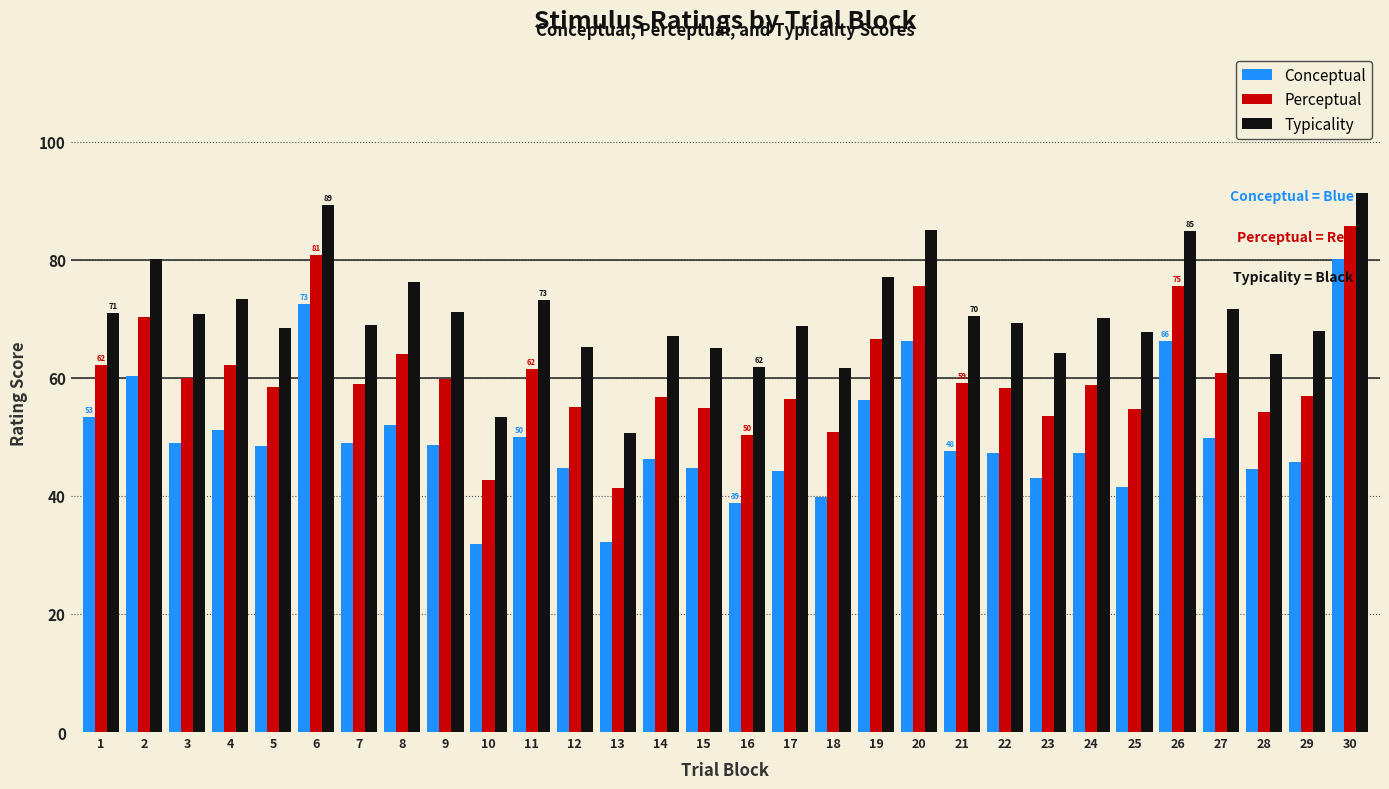

What is the difference between the highest and lowest values at 9?

22.6